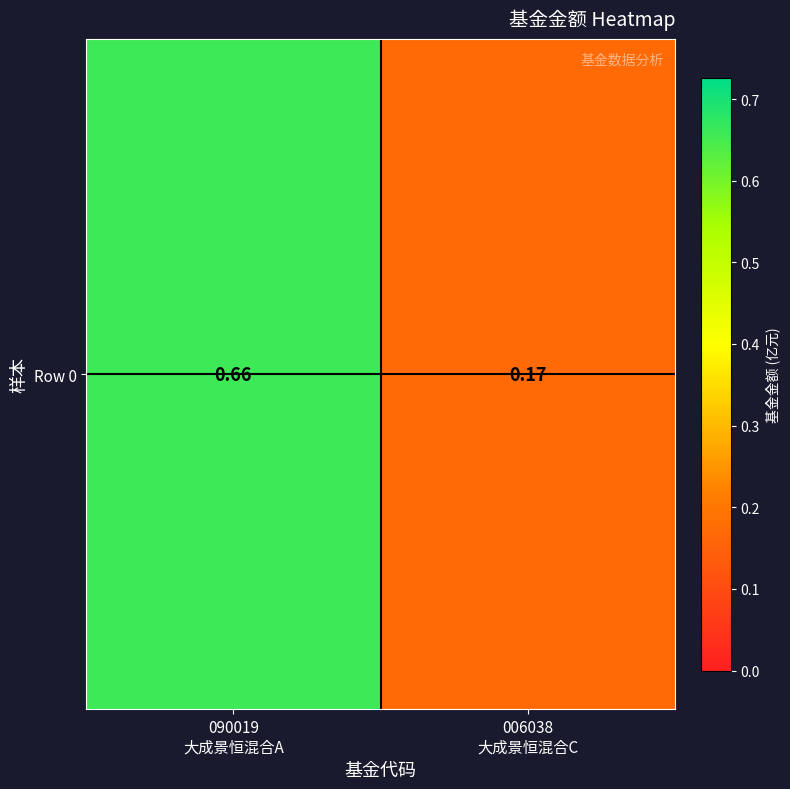

What is the difference between the values at 090019
大成景恒混合A and 006038
大成景恒混合C?

0.5